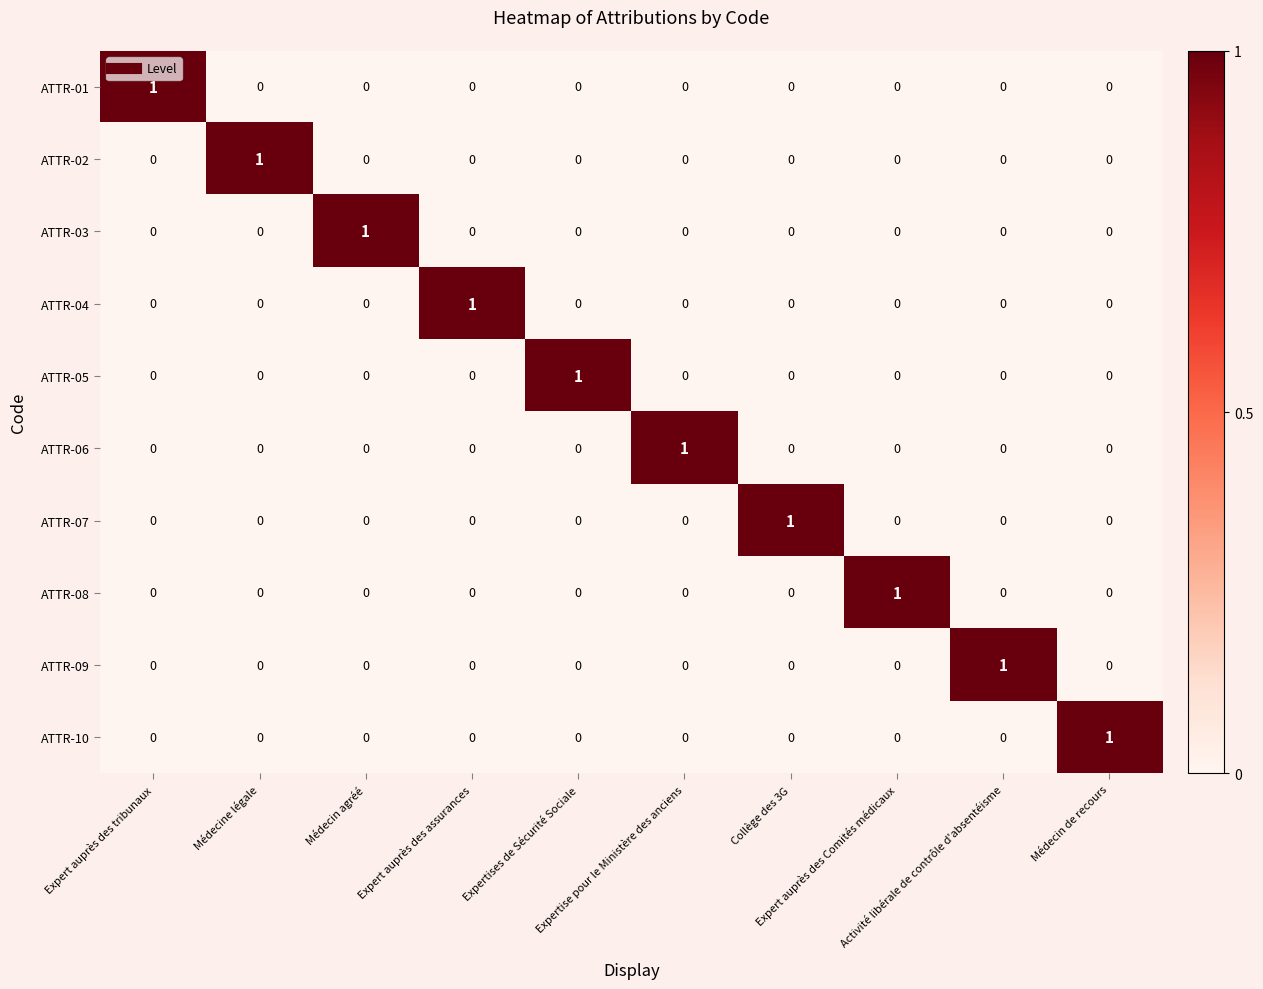

At how many categories does at least one series exceed 0?

10